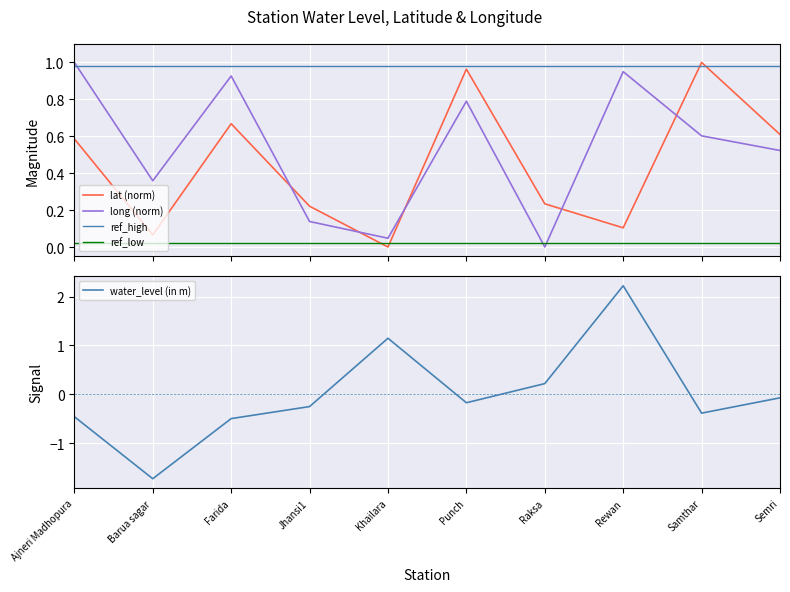

Which has a higher value, Khailara or Jhansi1?

Jhansi1